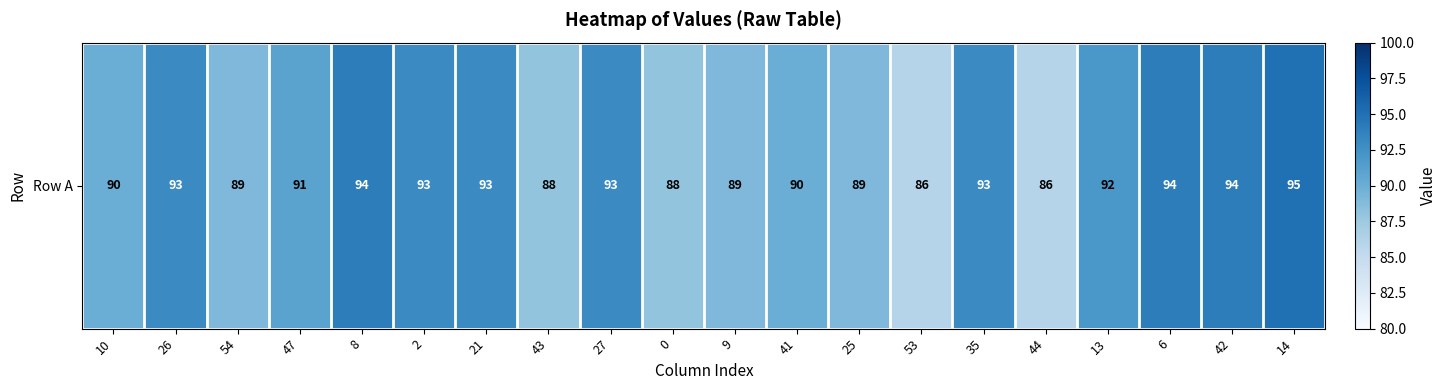

The value at 54 is 89. True or false?

True